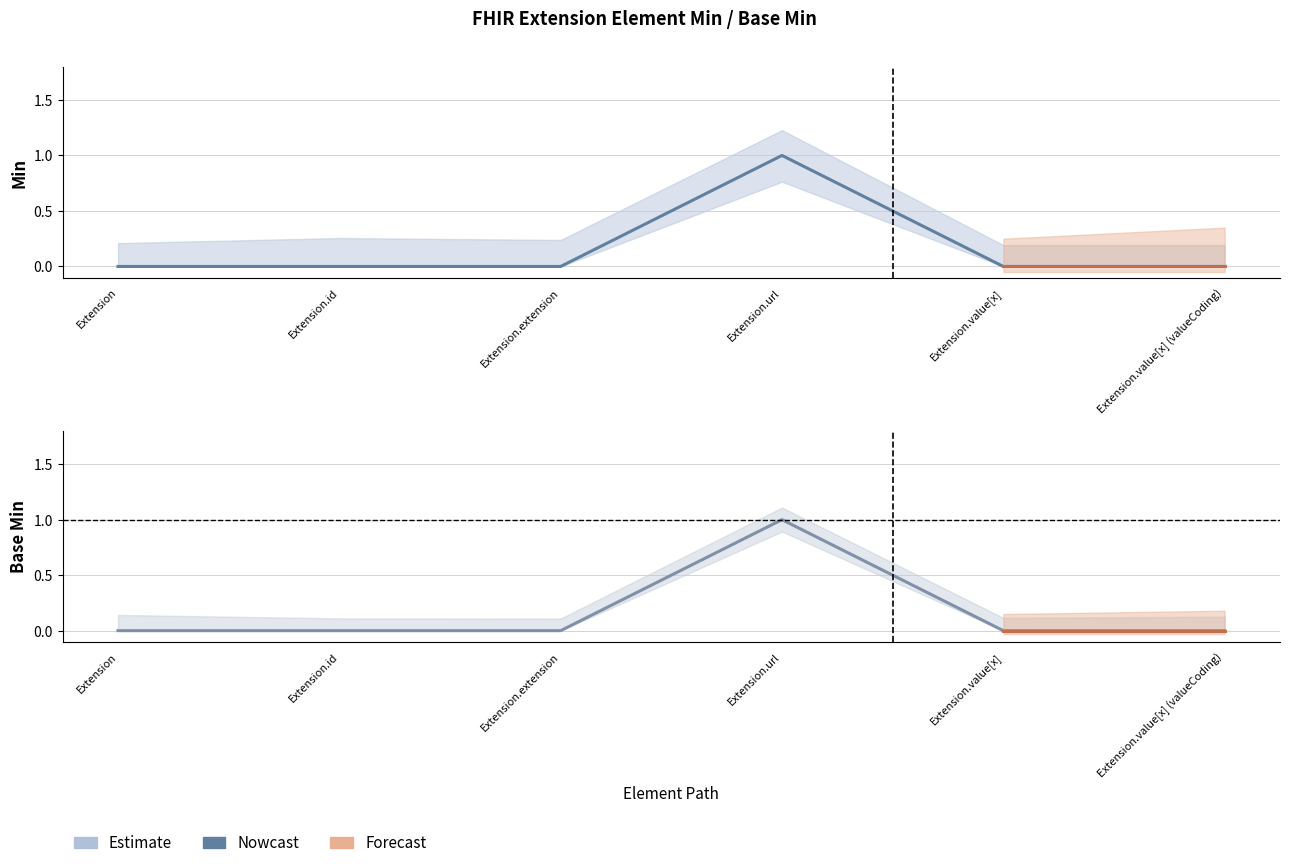

How many lines are shown in the chart?

2